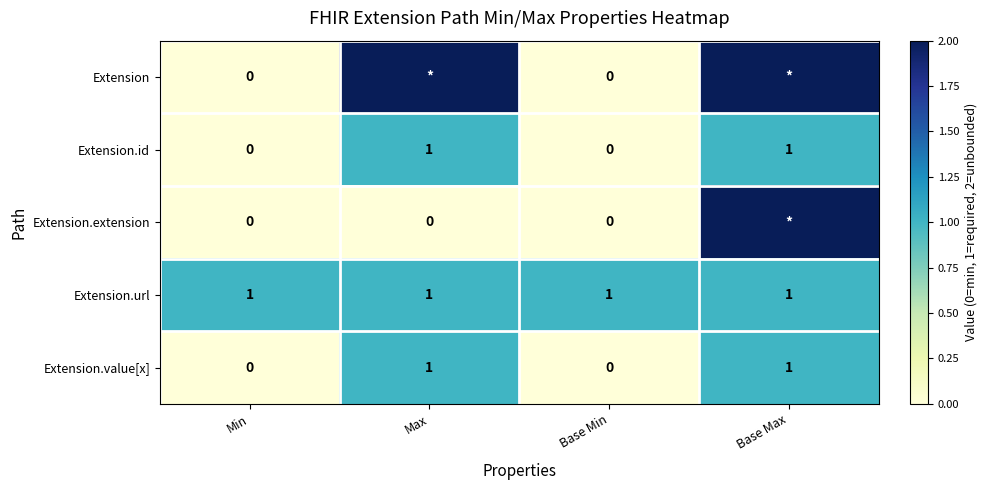

True or false: Extension.id has a value of 1 at Max.

True